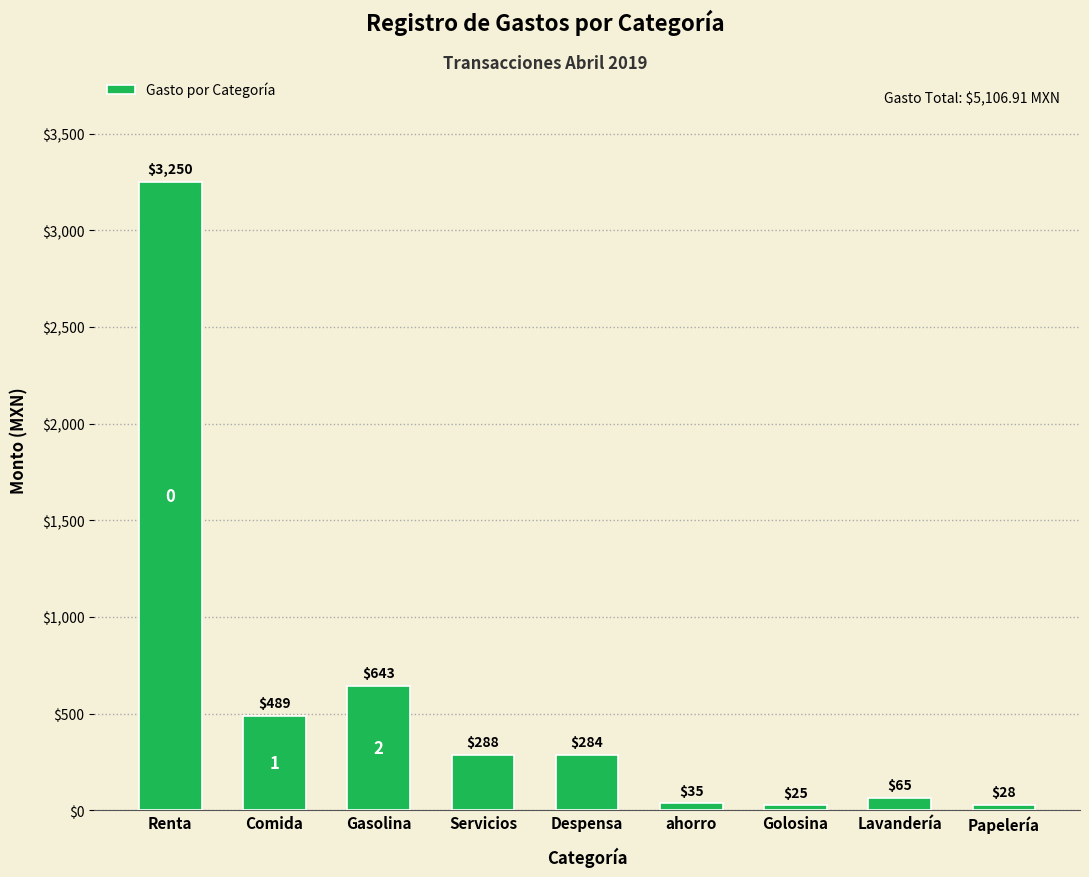

What is the greatest value displayed?

3250.0